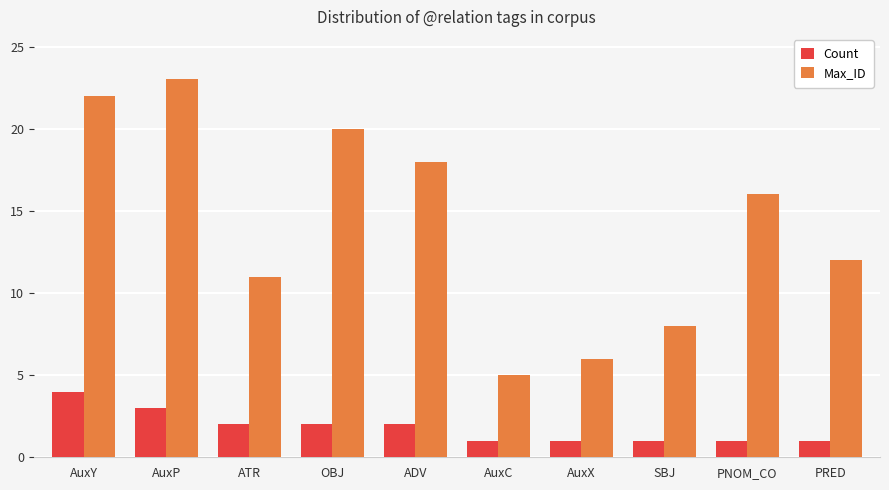

Read the Max_ID value at OBJ, to the nearest 5.

20